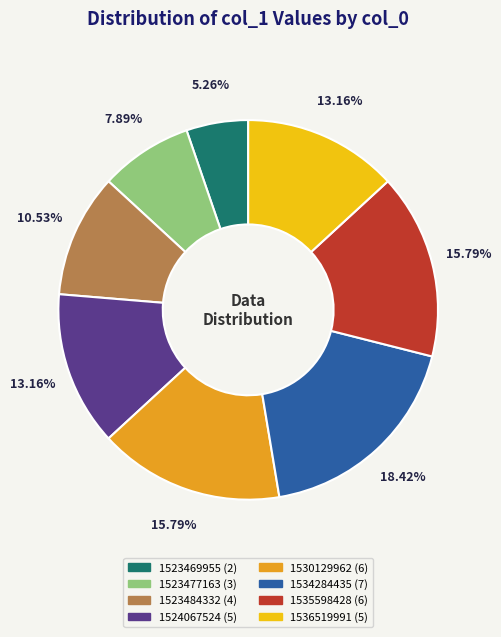

Is there a majority slice in this chart?

No